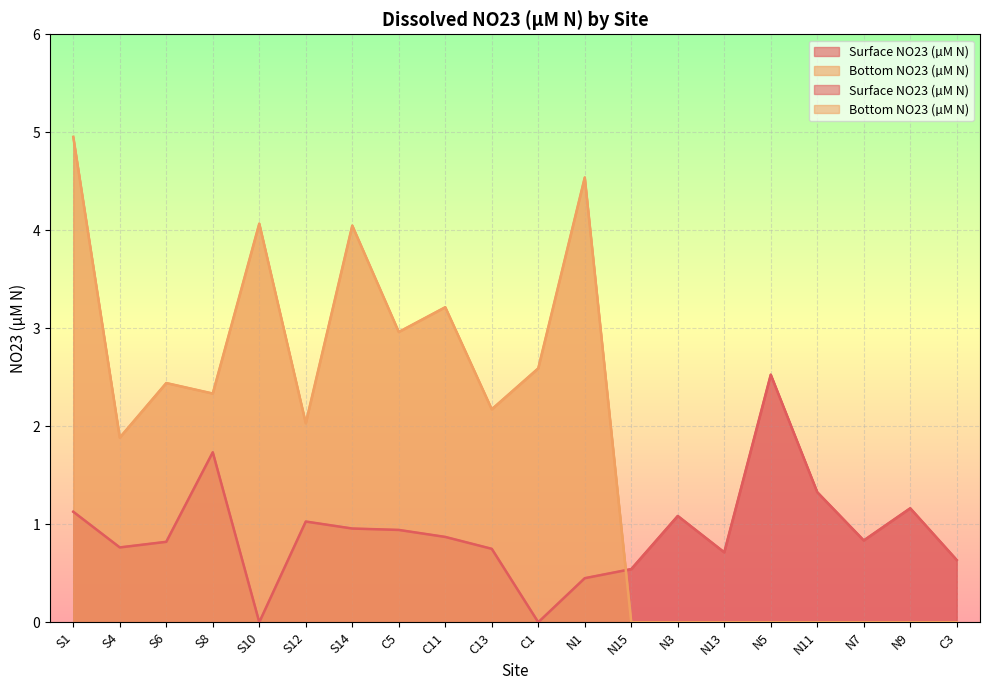

The Bottom NO23 (µM N) series shows 2.6 at C1. True or false?

True